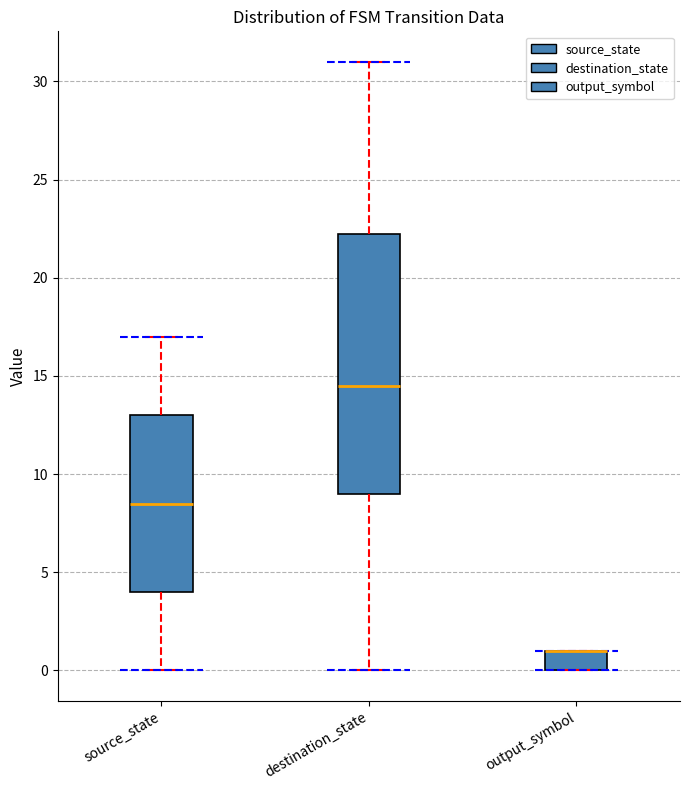

Where is the upper edge of the box for output_symbol on the y-axis? The values are not printed on the chart, so give them approximately, as read against the axis.

1.0